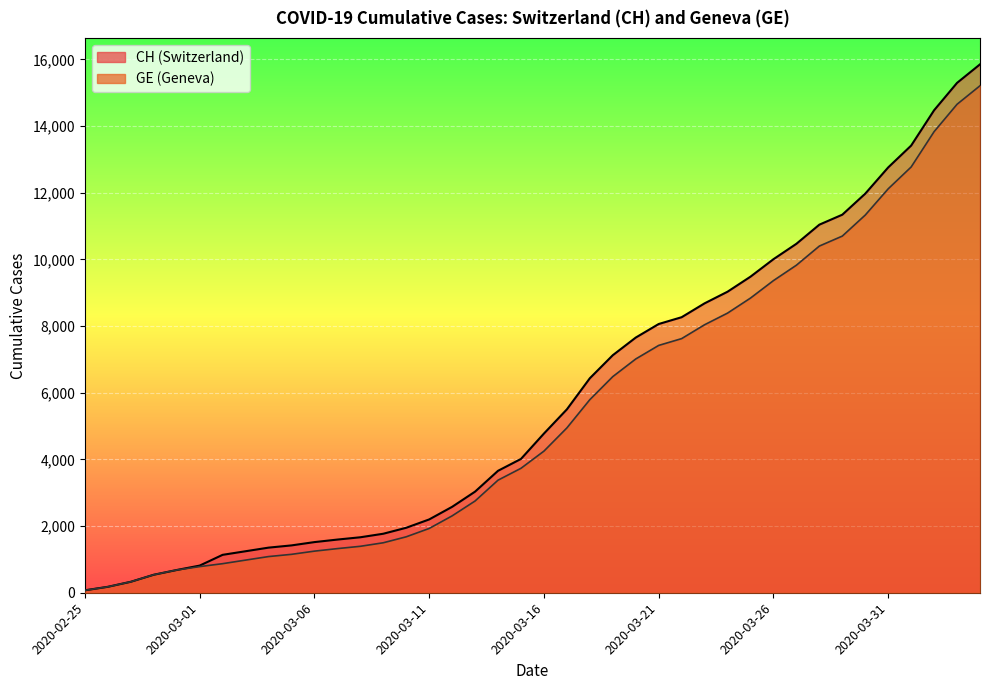

What is the value of the GE point at the 35th from the left?

11329